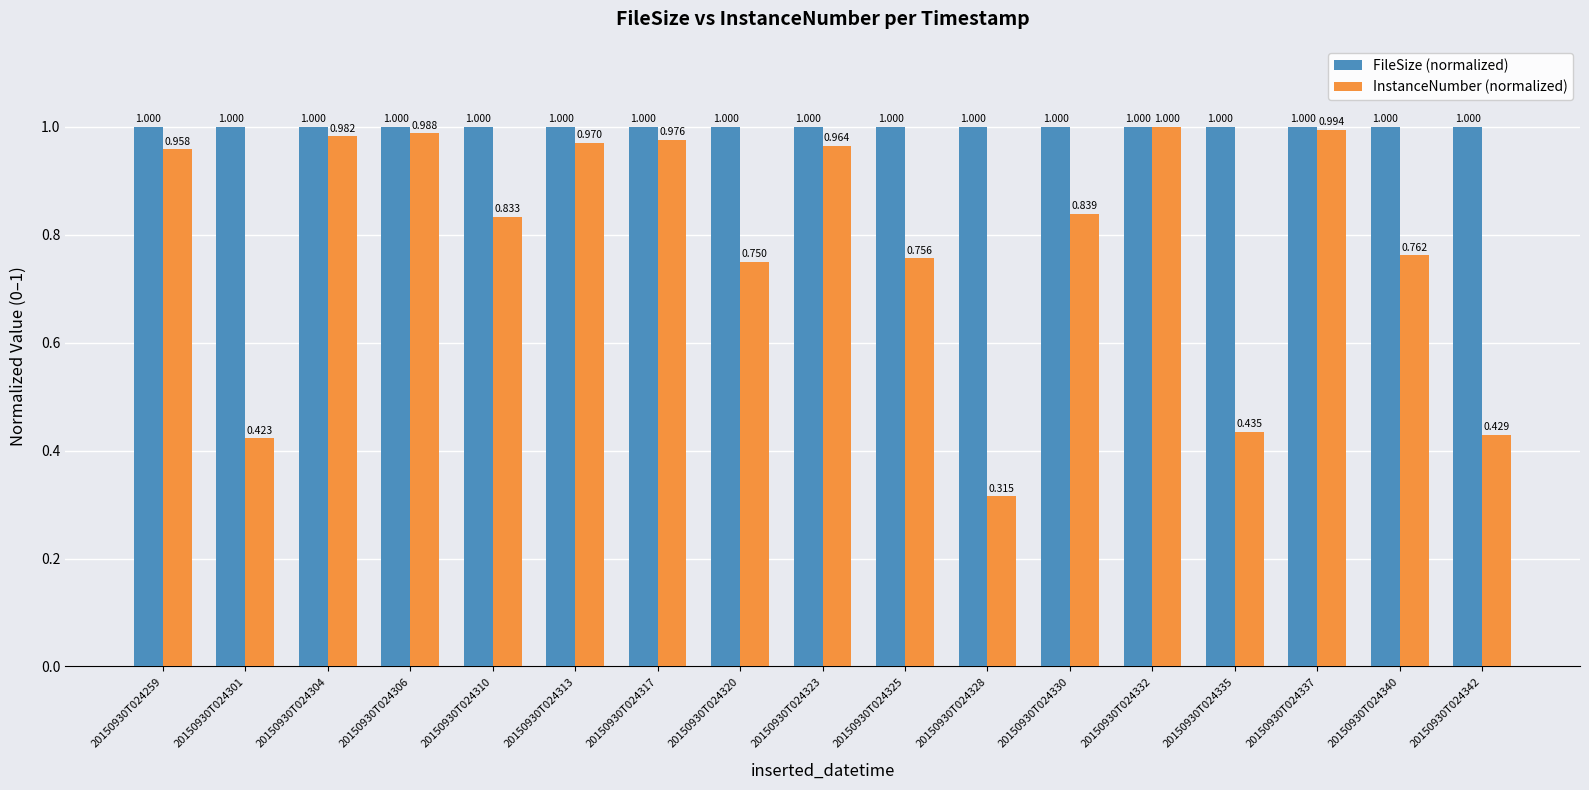

Rank the series by their average value, from highest to lowest.

FileSize (normalized), InstanceNumber (normalized)